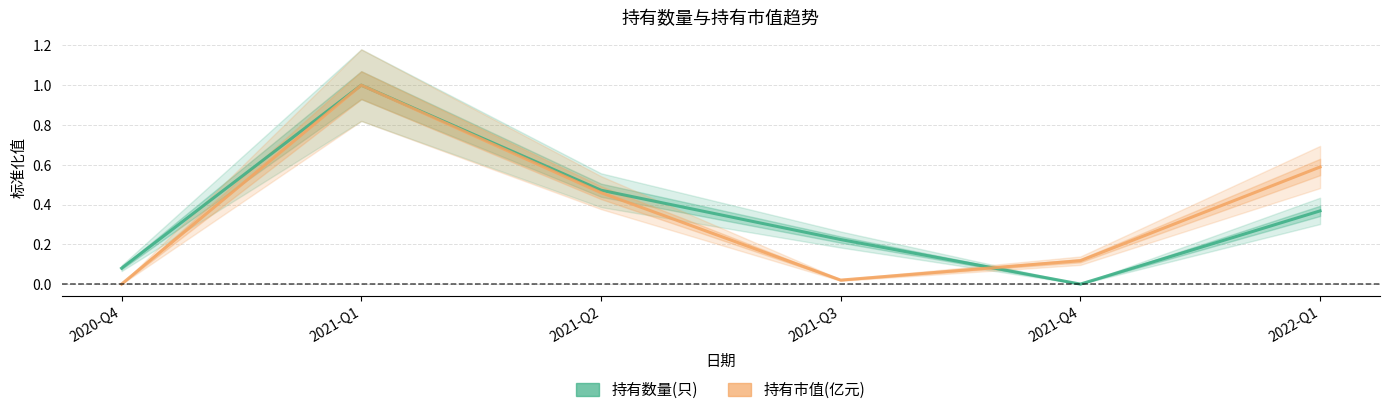

Reading right to left, extract all data points from this chart.

持有数量(只): 2022-Q1=0.4	2021-Q4=0.0	2021-Q3=0.2	2021-Q2=0.5	2021-Q1=1.0	2020-Q4=0.1
持有市值(亿元): 2022-Q1=0.6	2021-Q4=0.1	2021-Q3=0.0	2021-Q2=0.5	2021-Q1=1.0	2020-Q4=0.0